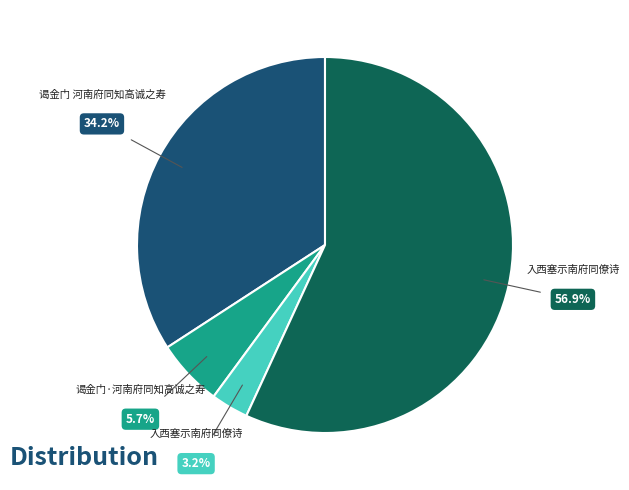

Does any single category account for the majority?

Yes